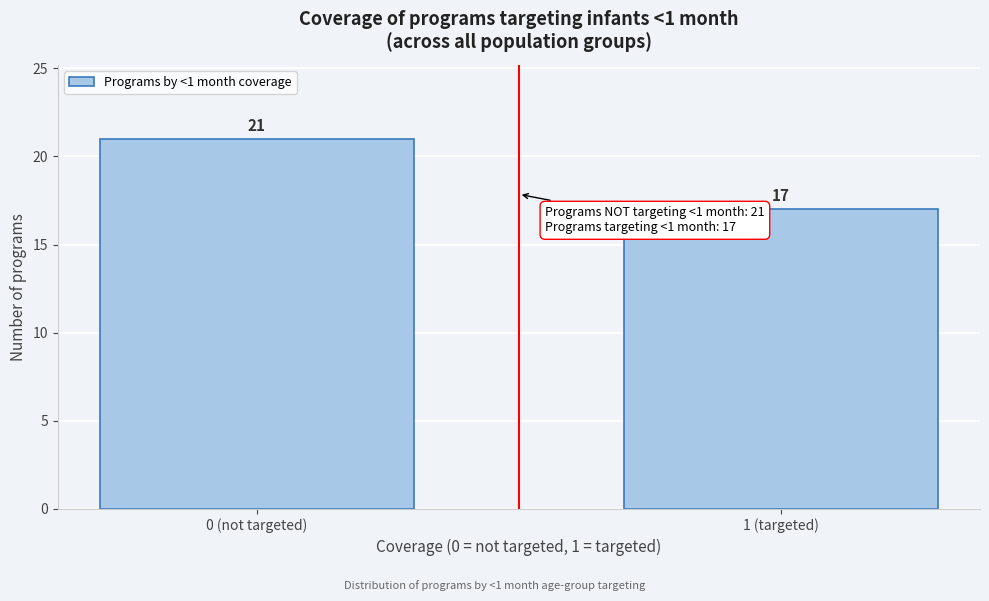

Reading left to right, what are all the values shown in this chart?

0 (not targeted)=21	1 (targeted)=17